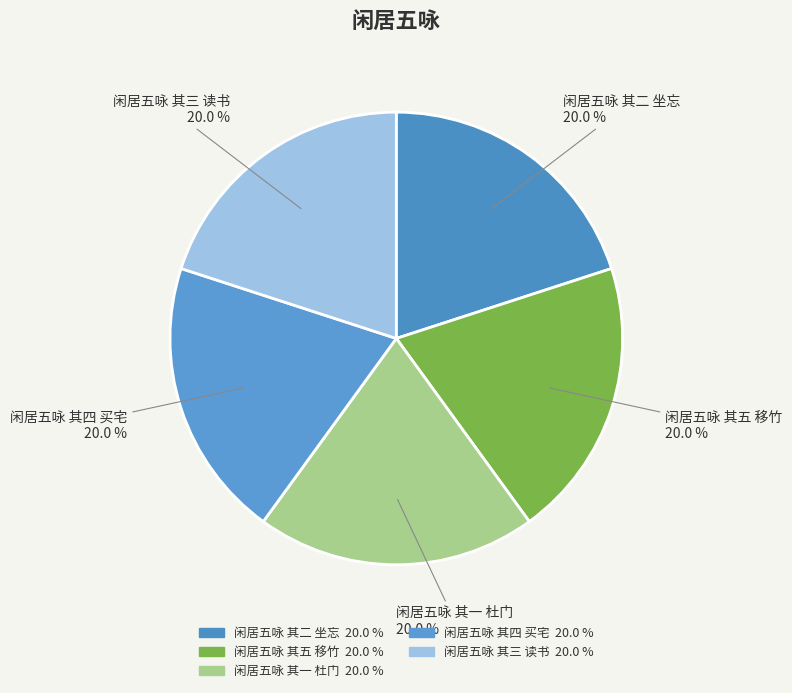

How many slices are in this pie chart?

5